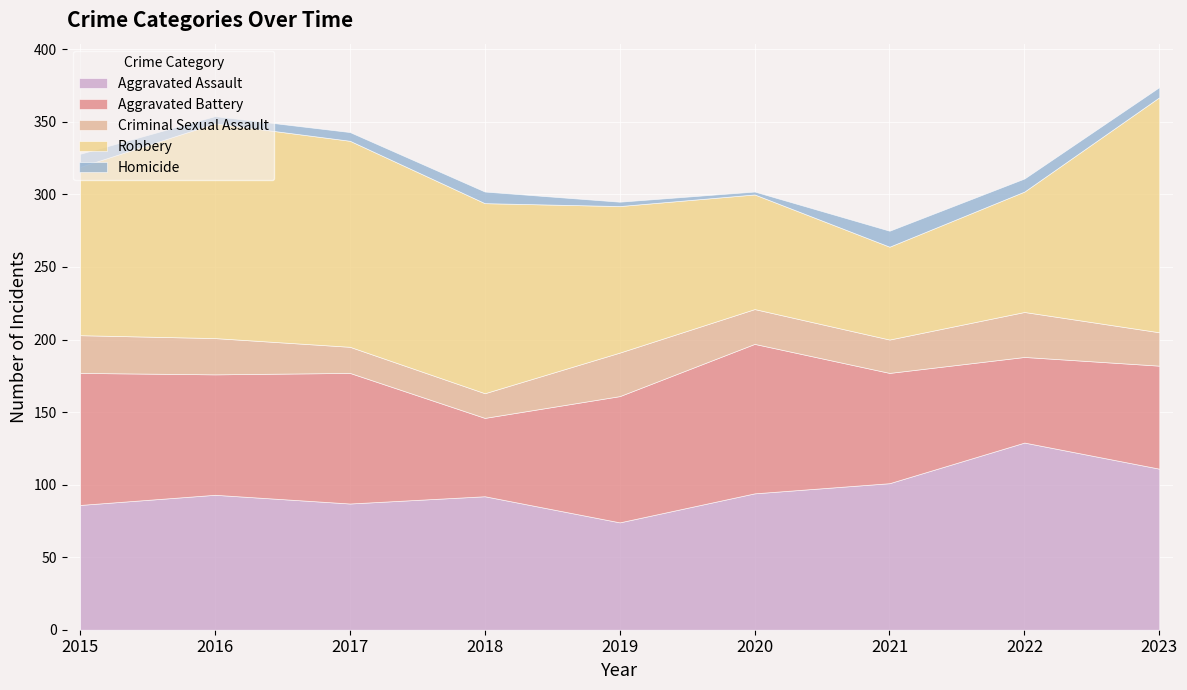

Which has a higher value, 2017 or 2019?

2017